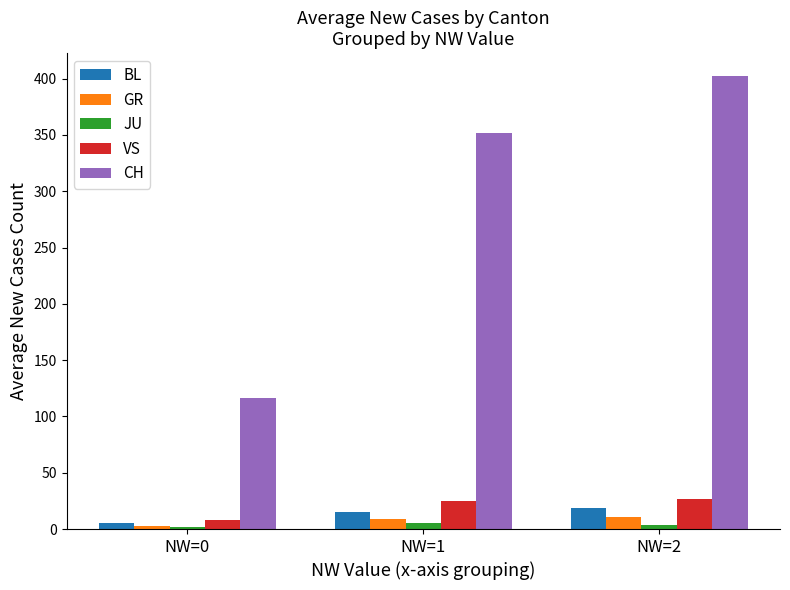

How many data points does each series have?

3